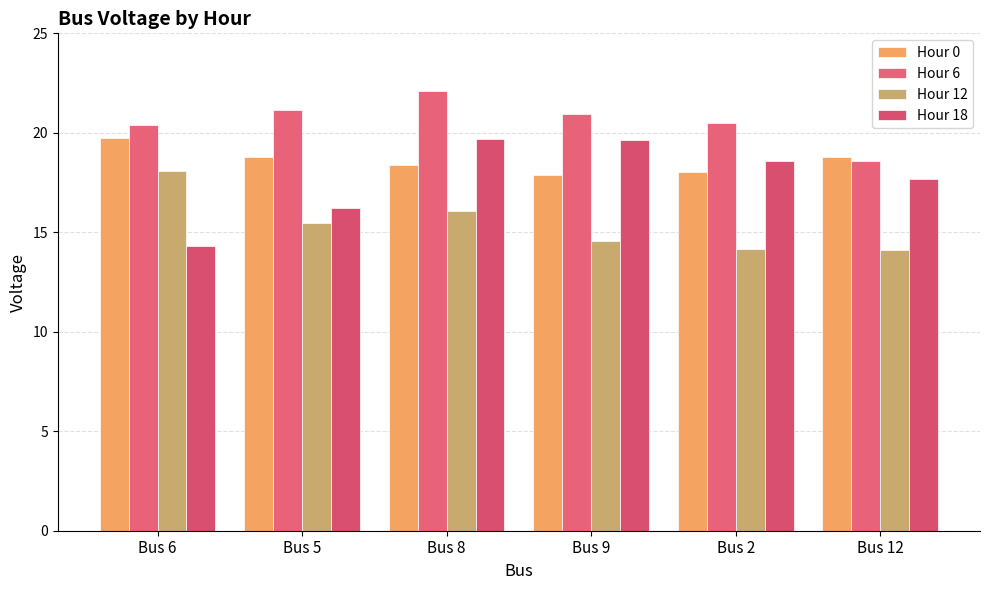

What is the value of the Hour 0 bar at the 2nd from the left?

18.8